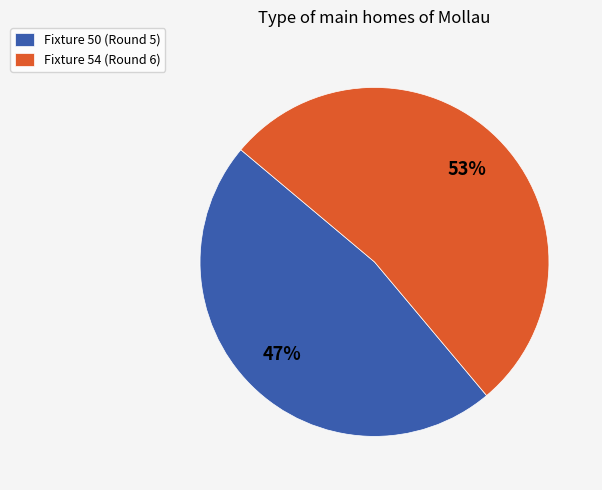

Does Fixture 54 (Round 6) represent more than half of the total?

Yes